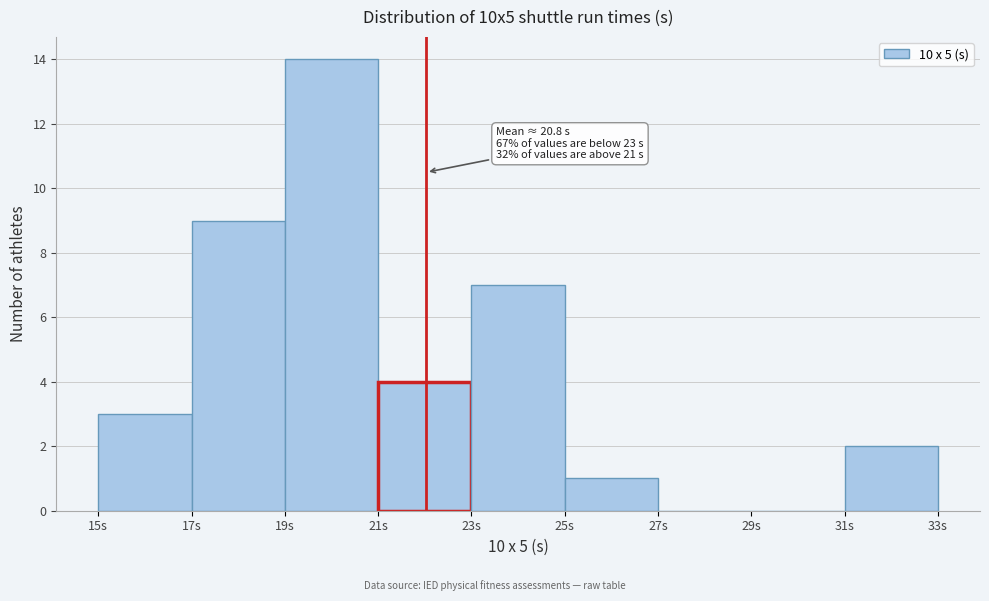

Over which range of the x-axis is the bar tallest?

19 to 21